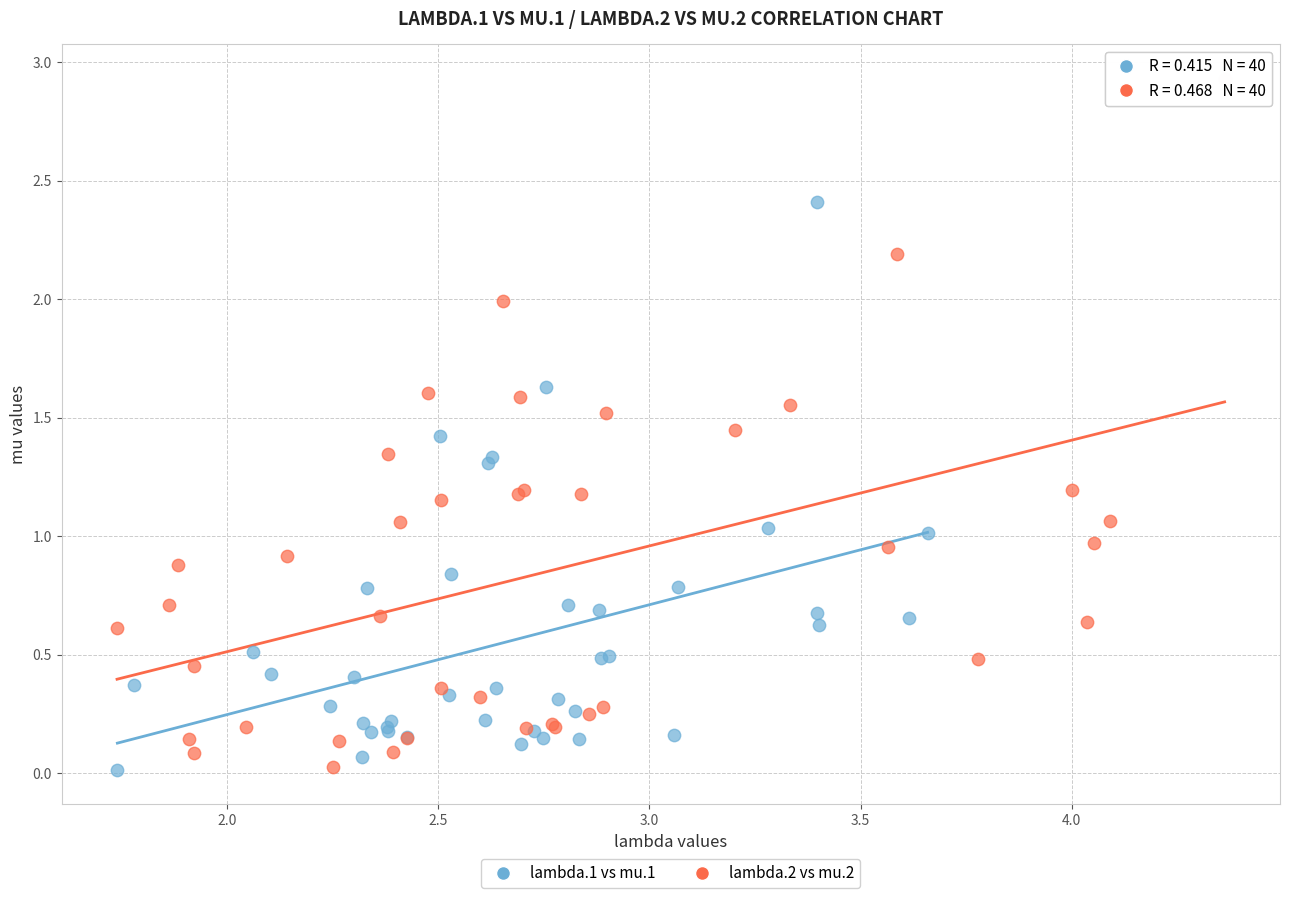

Which series reaches the maximum Y coordinate?

lambda.2 vs mu.2